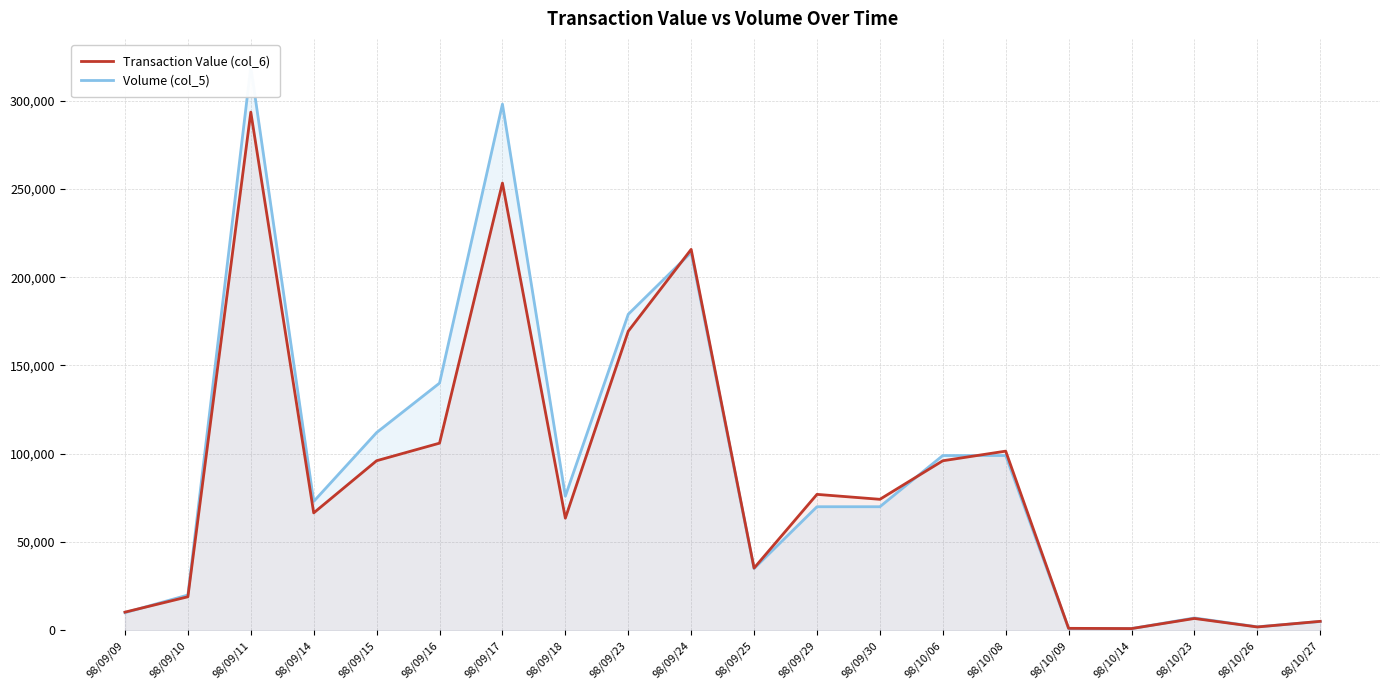

At which label is Transaction Value (col_6) closest to 147235?

98/09/23